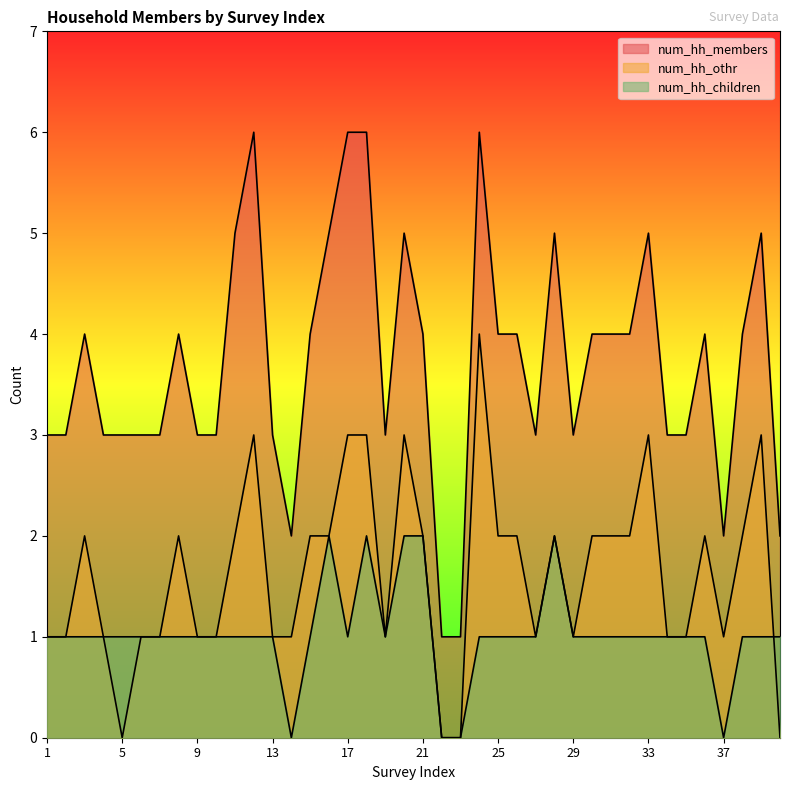

Count the num_hh_children values in the range 1 to 2.

36